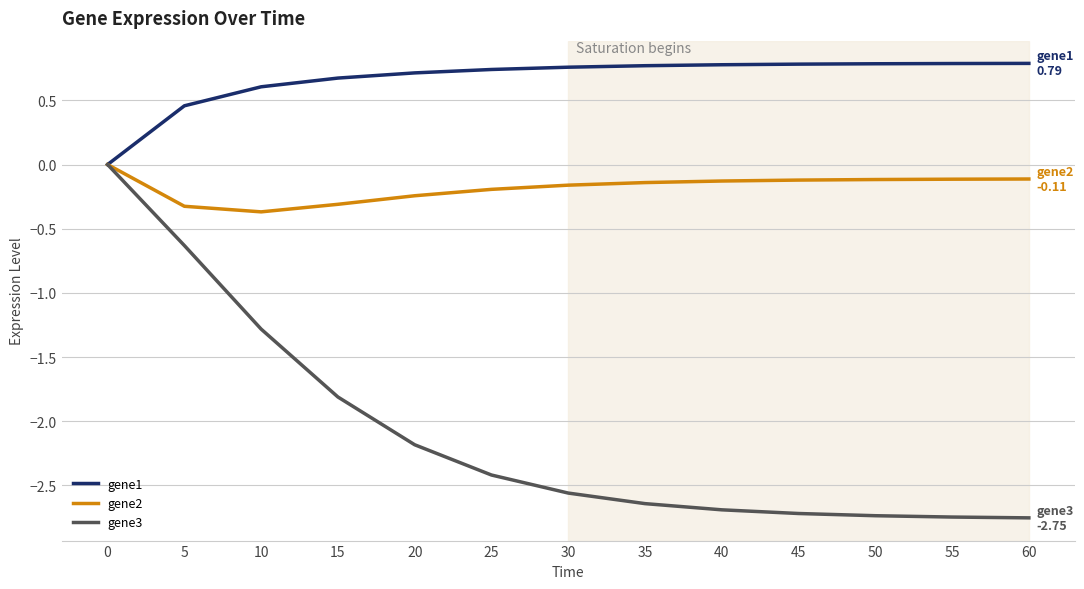

What is the average value of the gene3 series?

-2.1